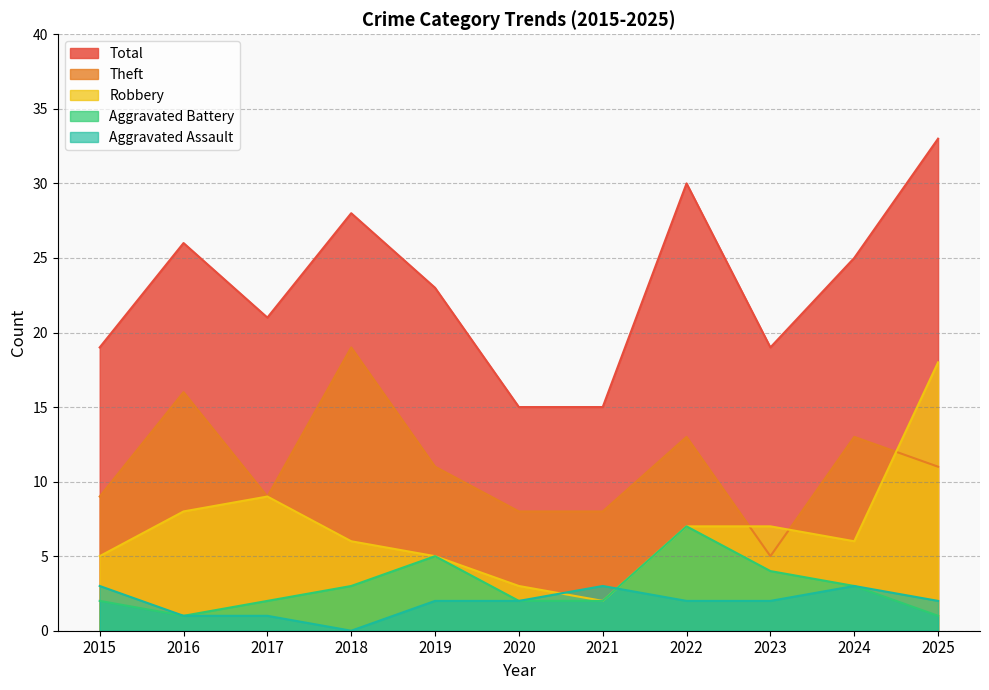

How many lines are shown in the chart?

5